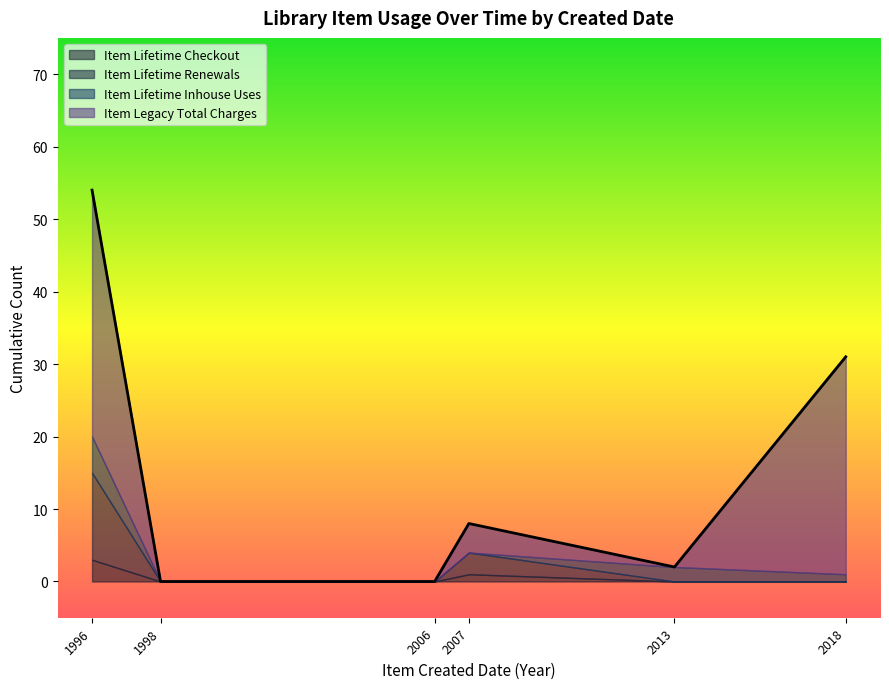

Which series has the widest spread of values?

Item Legacy Total Charges